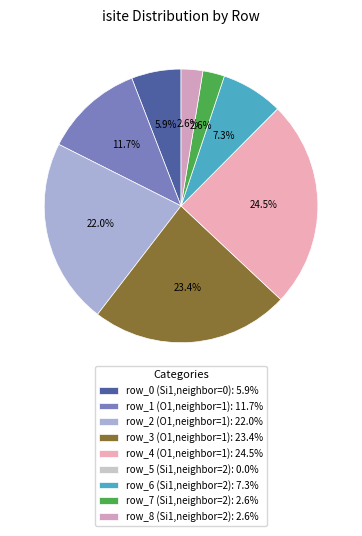

To the nearest percent, what is the difference between the largest and smallest slice percentages?

25%